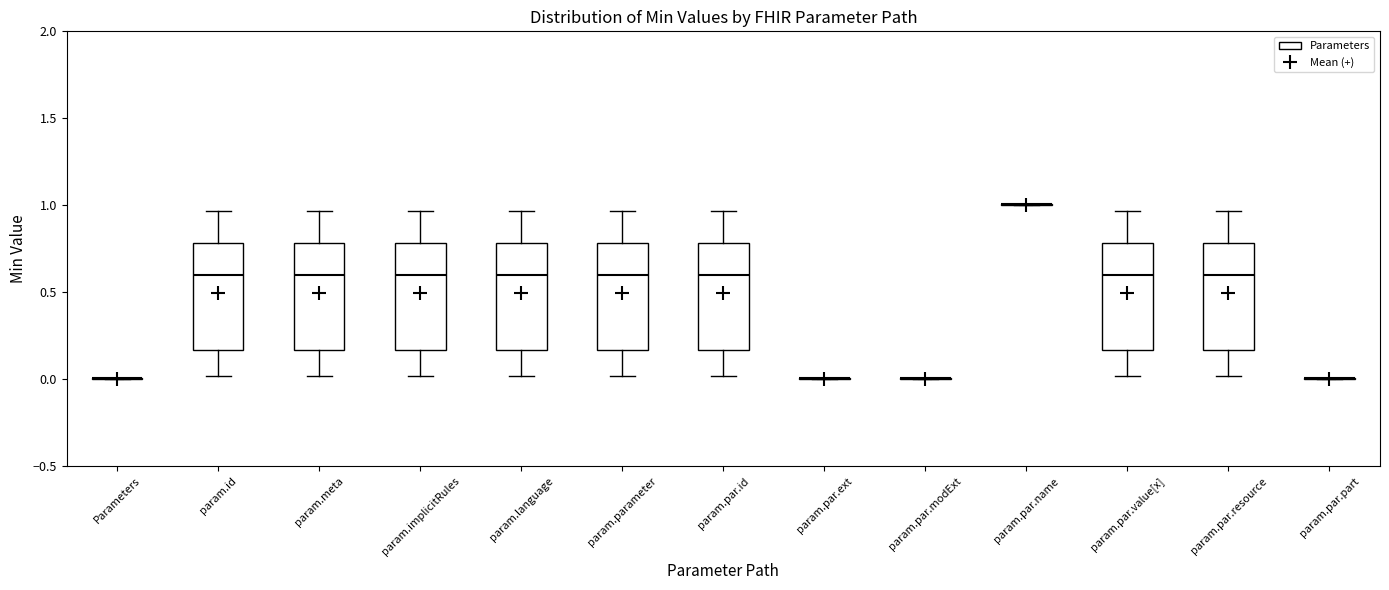

Reading left to right, transcribe this box plot: for each box, give where its median line is, the range the box spans, and where its two whiskers end, as read against the y-axis. The values are not printed on the chart, so give them approximately, as read against the axis.

Parameters: box collapsed to a line at 0.00, whiskers 0.00 to 0.00
param.id: median 0.60, box 0.15 to 0.80, whiskers 0.00 to 0.95
param.meta: median 0.60, box 0.15 to 0.80, whiskers 0.00 to 0.95
param.implicitRules: median 0.60, box 0.15 to 0.80, whiskers 0.00 to 0.95
param.language: median 0.60, box 0.15 to 0.80, whiskers 0.00 to 0.95
param.parameter: median 0.60, box 0.15 to 0.80, whiskers 0.00 to 0.95
param.par.id: median 0.60, box 0.15 to 0.80, whiskers 0.00 to 0.95
param.par.ext: box collapsed to a line at 0.00, whiskers 0.00 to 0.00
param.par.modExt: box collapsed to a line at 0.00, whiskers 0.00 to 0.00
param.par.name: box collapsed to a line at 1.00, whiskers 1.00 to 1.00
param.par.value[x]: median 0.60, box 0.15 to 0.80, whiskers 0.00 to 0.95
param.par.resource: median 0.60, box 0.15 to 0.80, whiskers 0.00 to 0.95
param.par.part: box collapsed to a line at 0.00, whiskers 0.00 to 0.00